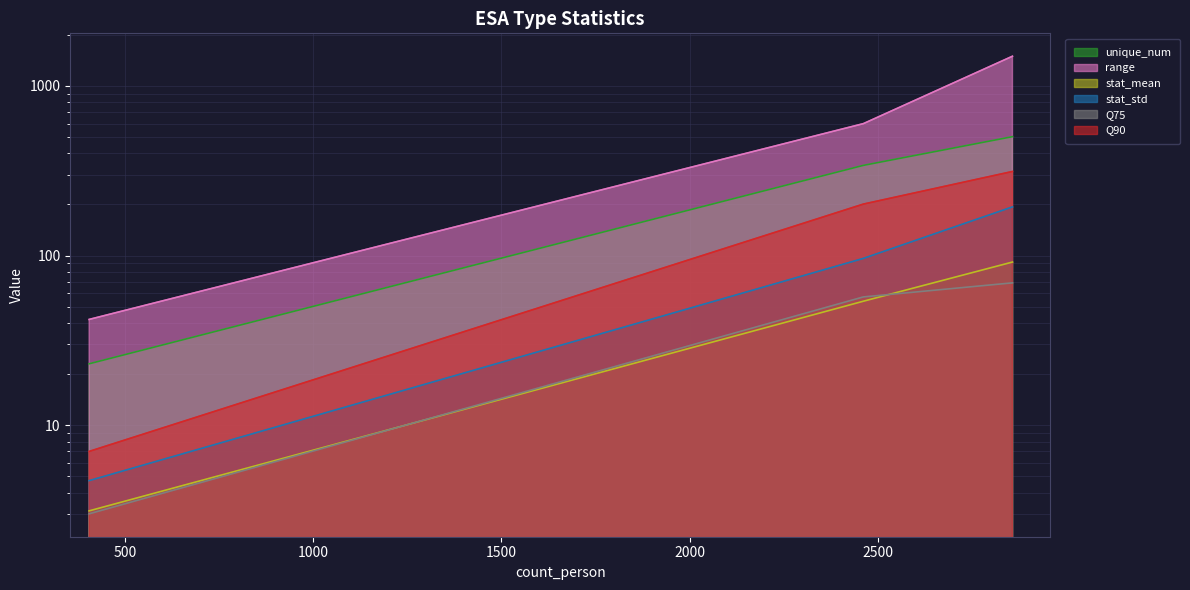

Reading left to right, list all the values displayed in this chart.

unique_num: recormon=502.0	nesp=340.0	mircera=23.0
range: recormon=1496.0	nesp=599.0	mircera=42.0
stat_mean: recormon=91.5	nesp=53.8	mircera=3.1
stat_std: recormon=193.6	nesp=96.2	mircera=4.7
Q75: recormon=69.0	nesp=57.0	mircera=3.0
Q90: recormon=313.0	nesp=201.0	mircera=7.0